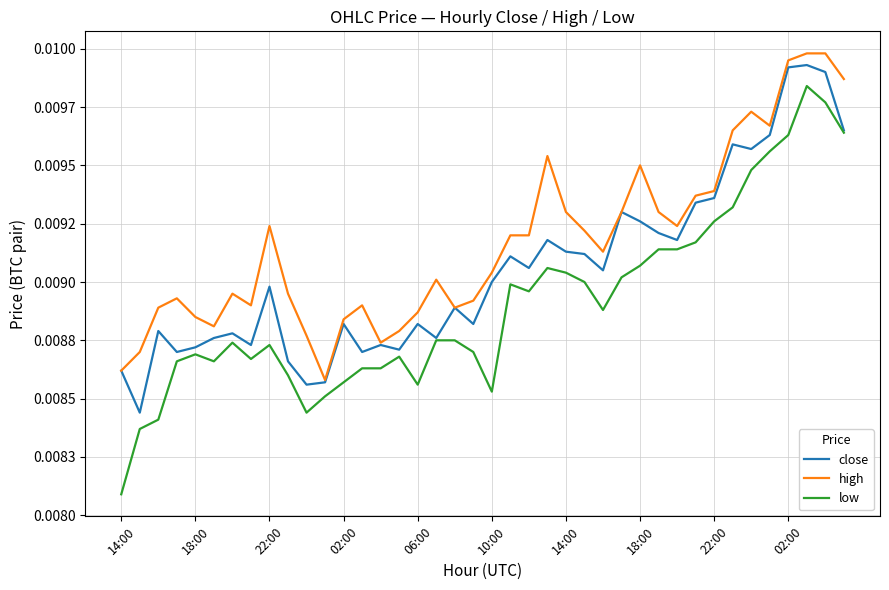

Which series has the largest total across all categories?

high